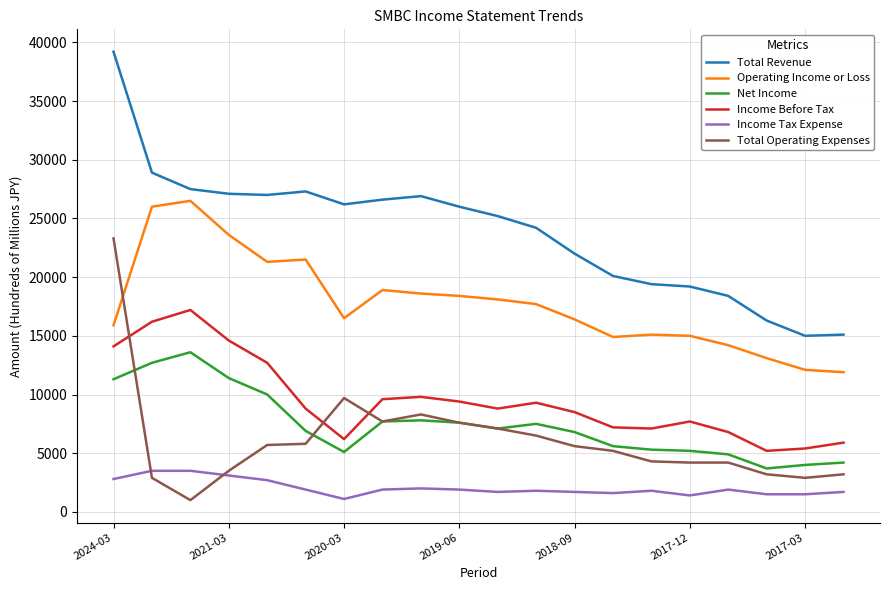

True or false: Net Income and Operating Income or Loss cross at least once.

False